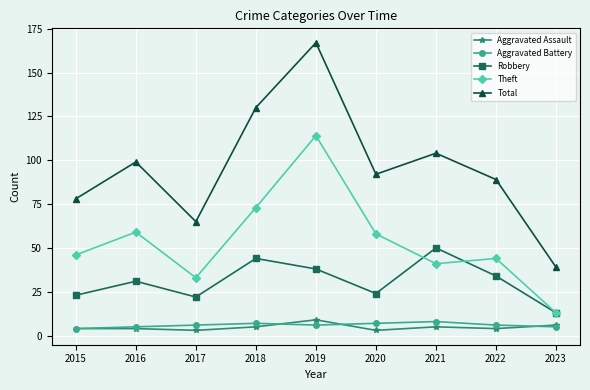

Reading left to right, extract all data points from this chart.

Aggravated Assault: 2015=4	2016=4	2017=3	2018=5	2019=9	2020=3	2021=5	2022=4	2023=6
Aggravated Battery: 2015=4	2016=5	2017=6	2018=7	2019=6	2020=7	2021=8	2022=6	2023=5
Robbery: 2015=23	2016=31	2017=22	2018=44	2019=38	2020=24	2021=50	2022=34	2023=13
Theft: 2015=46	2016=59	2017=33	2018=73	2019=114	2020=58	2021=41	2022=44	2023=13
Total: 2015=78	2016=99	2017=65	2018=130	2019=167	2020=92	2021=104	2022=89	2023=39